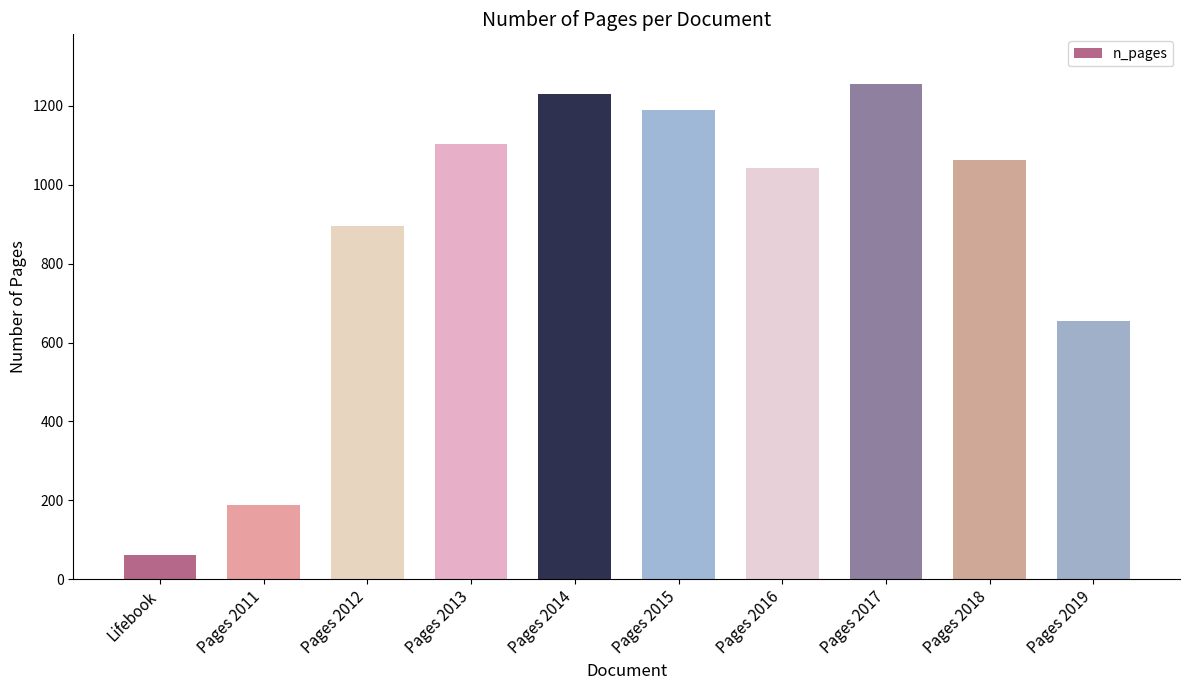

The value at Pages 2015 is 827. True or false?

False